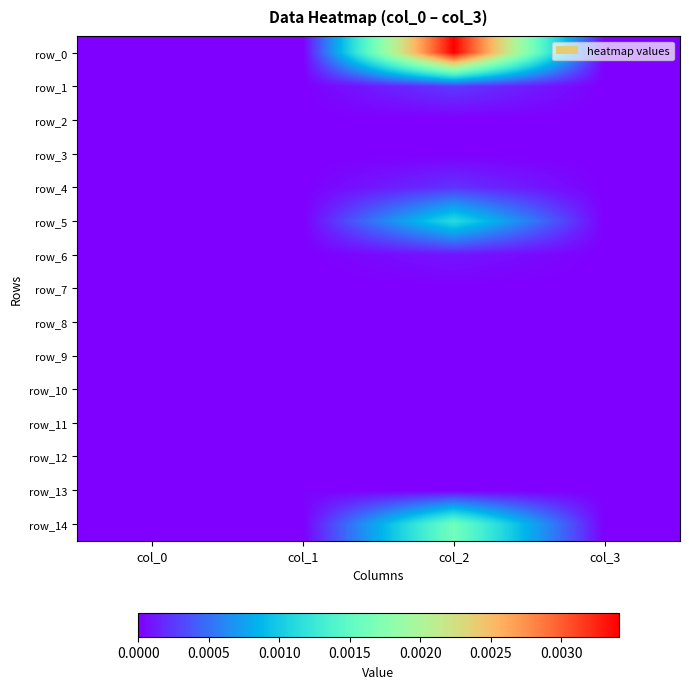

How many categories are shown in the chart?

4